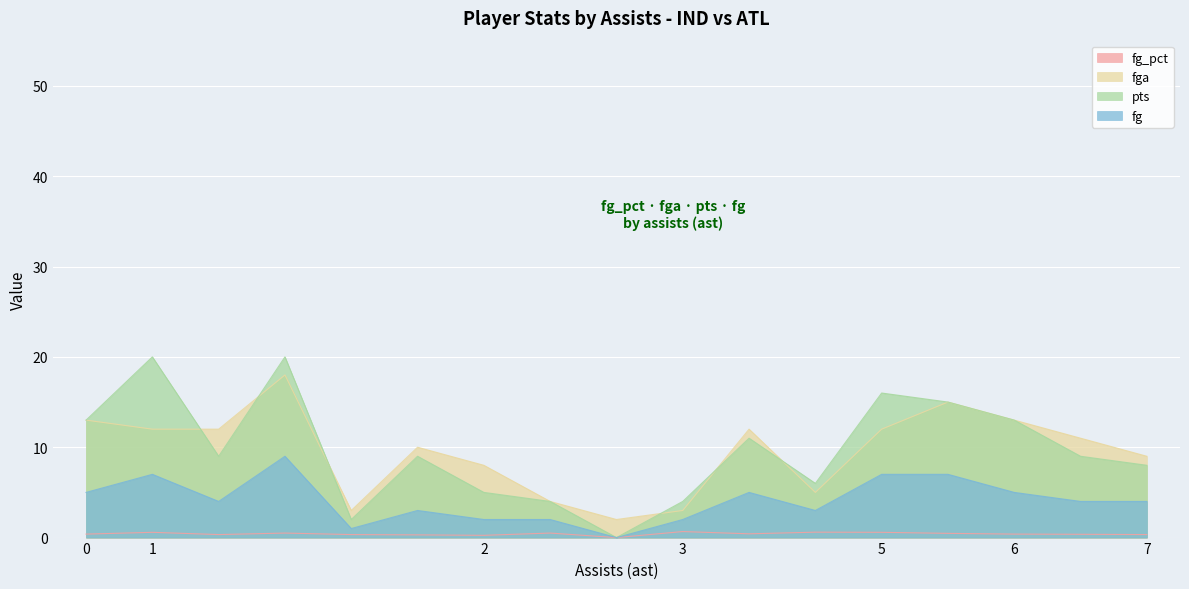

True or false: fga has more than 0 points higher than both neighbors.

True